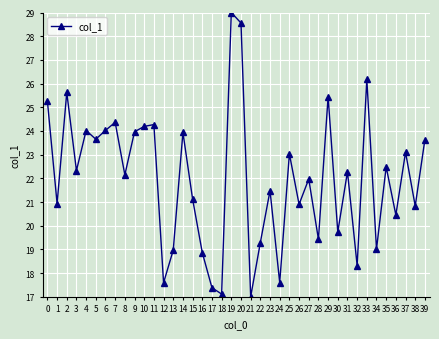

At which category does the data reach its first local peak?

2